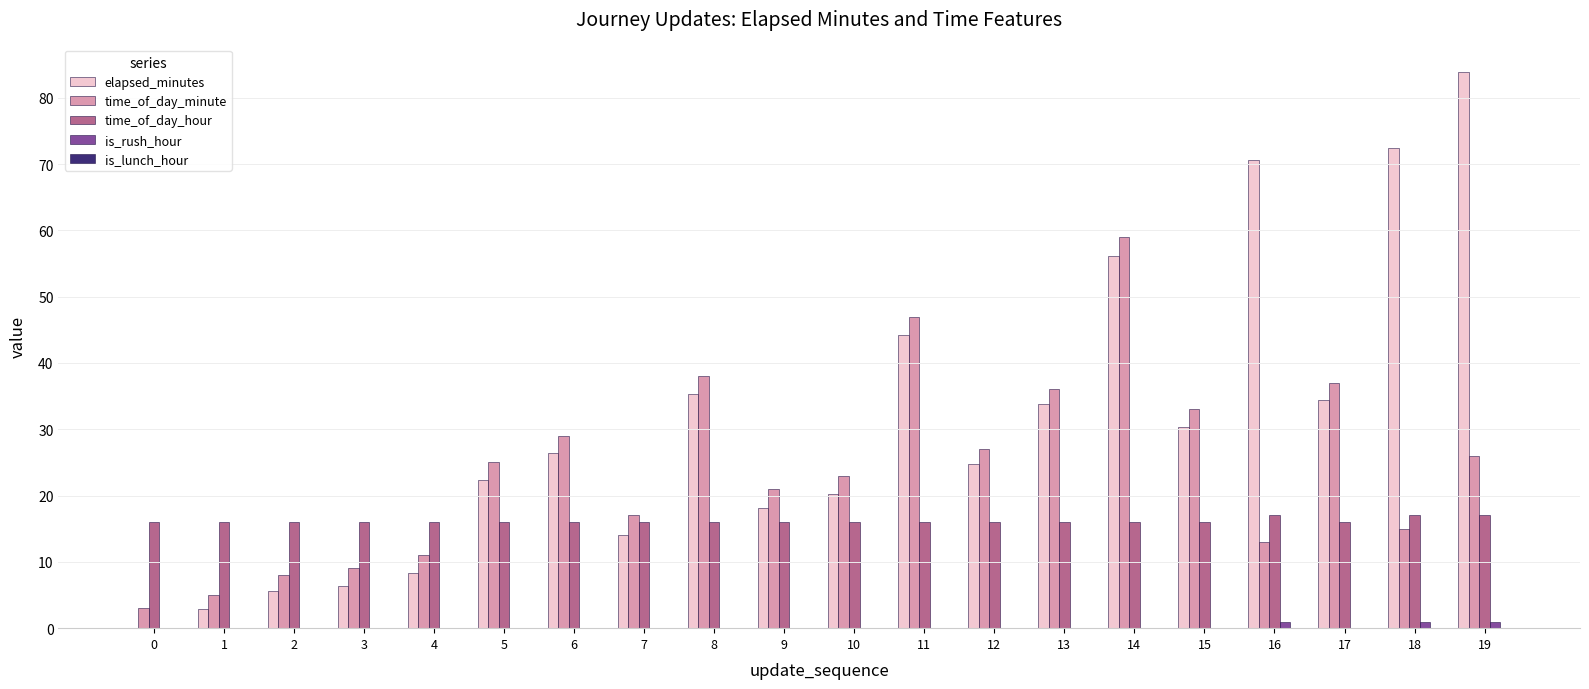

Where is elapsed_minutes nearest to the value 41?

11